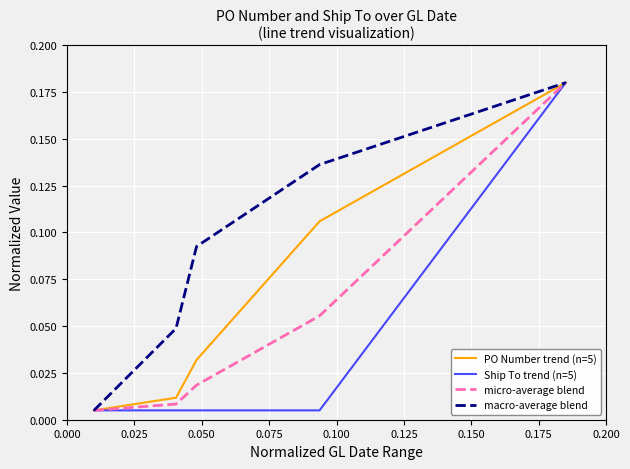

Which series has the largest total across all categories?

macro-average blend